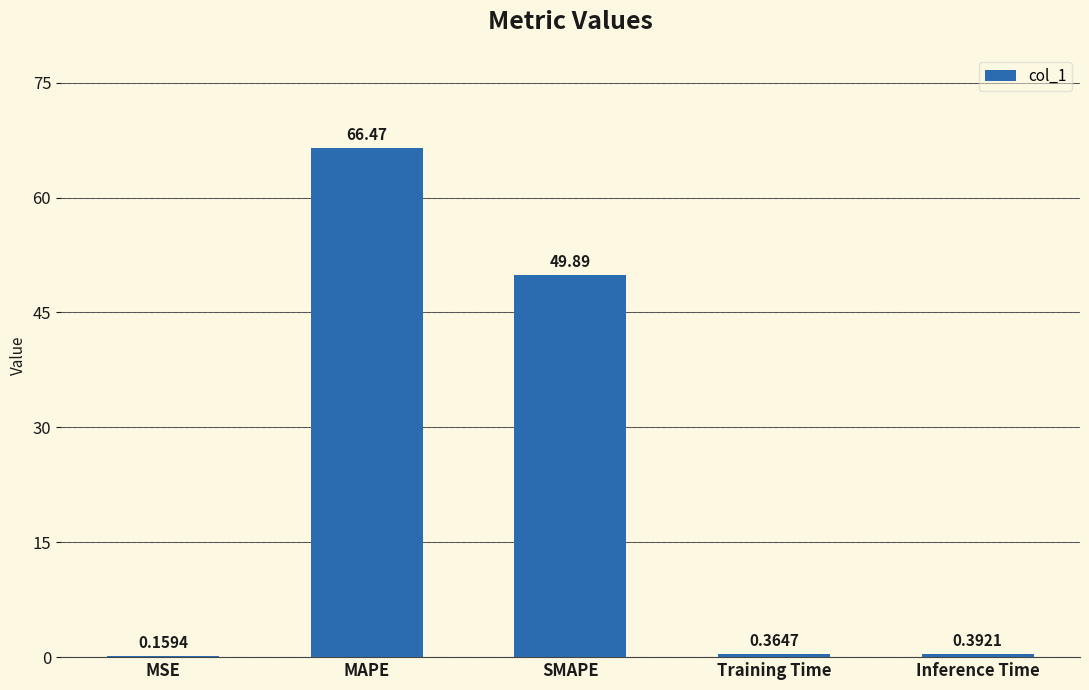

Between Training Time and SMAPE, which is larger?

SMAPE